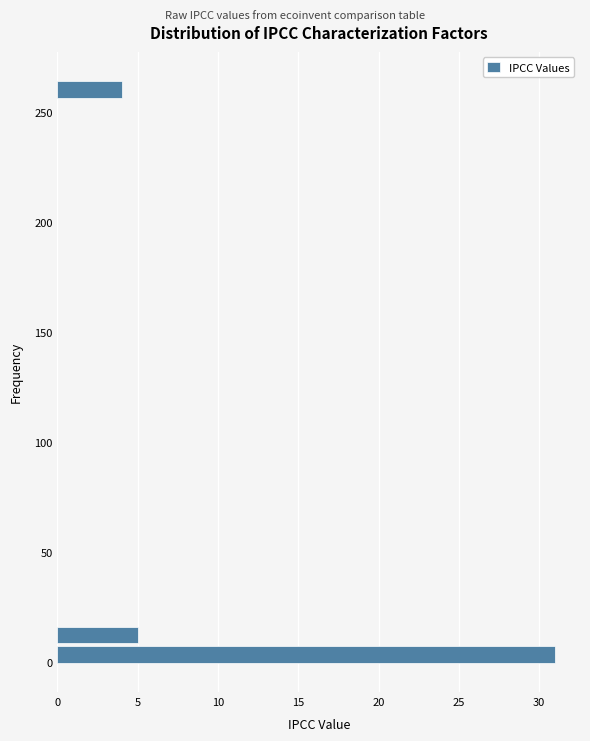

Read against the y-axis, roughly where is the centre of the longest bar?

5